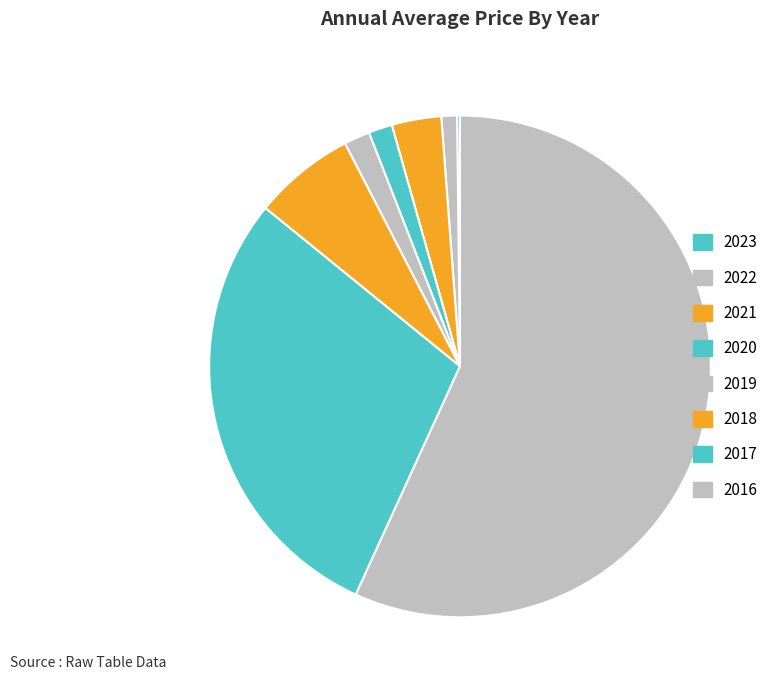

Which category accounts for the majority?

2016